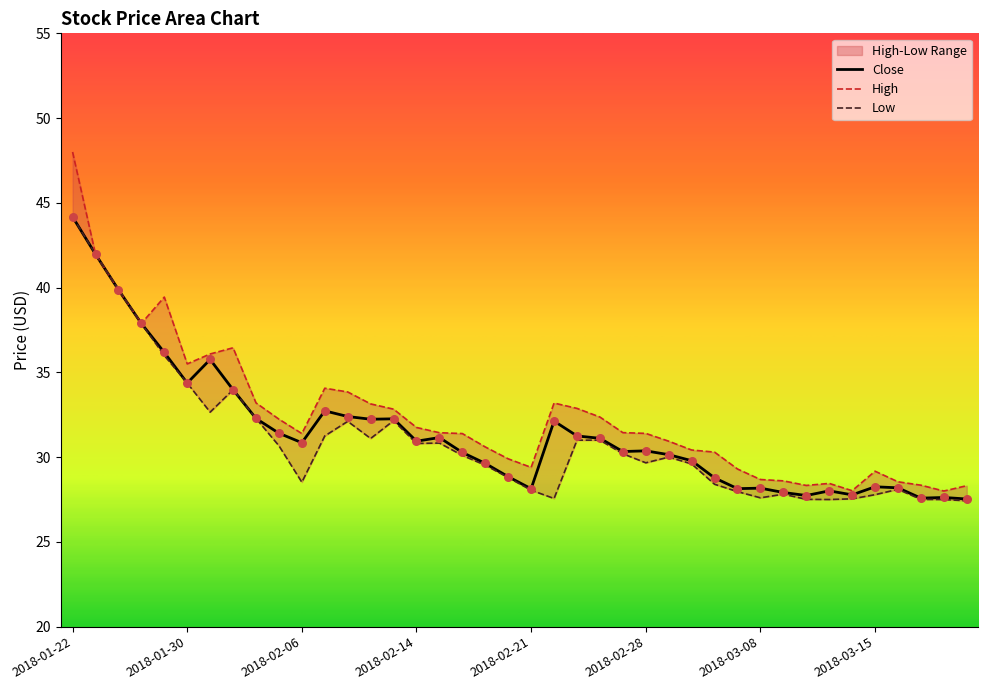

Which series has the largest total across all categories?

High